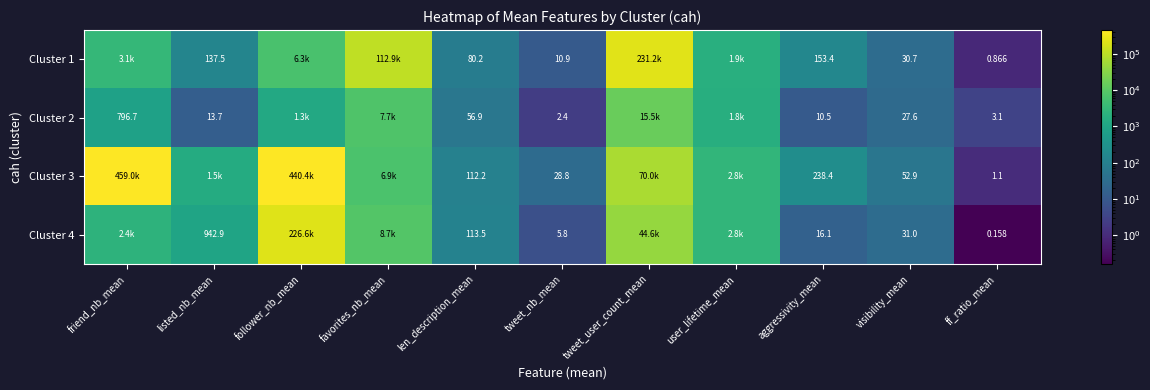

Which label corresponds to the largest value in the chart?

friend_nb_mean